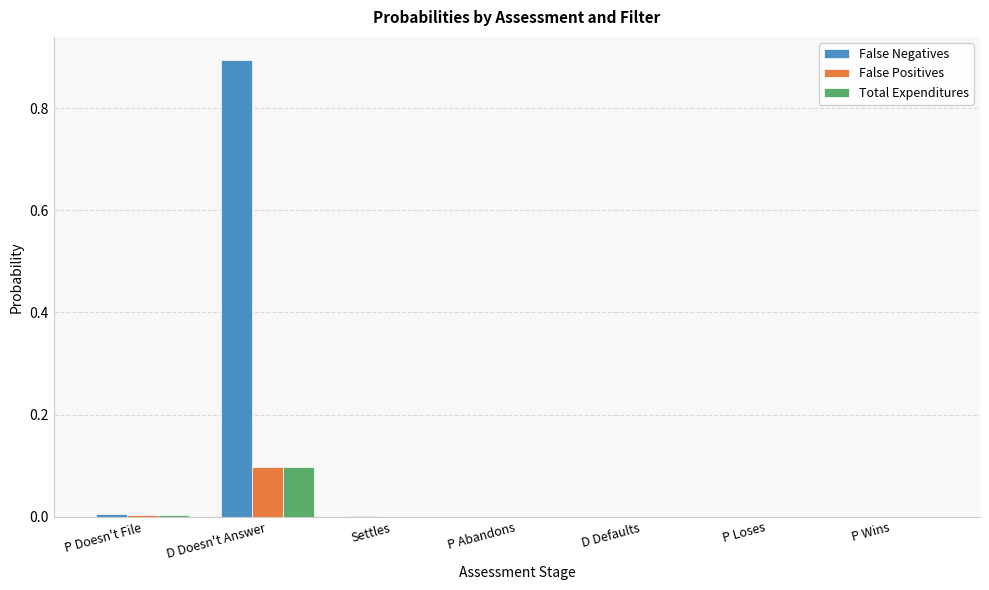

Which series has the largest total across all categories?

False Negatives